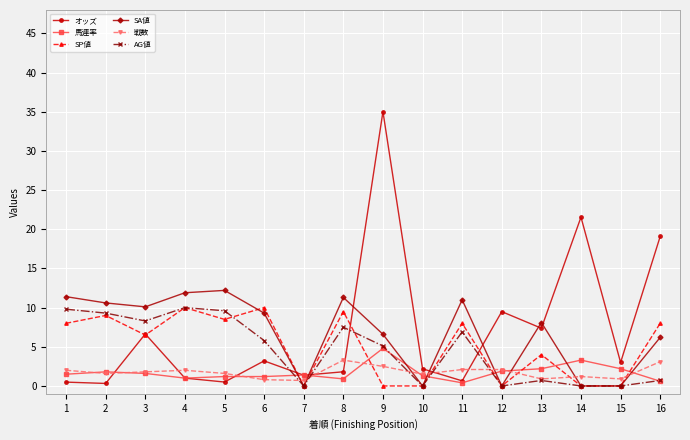

What is the difference between the highest and lowest values at 16?

18.5